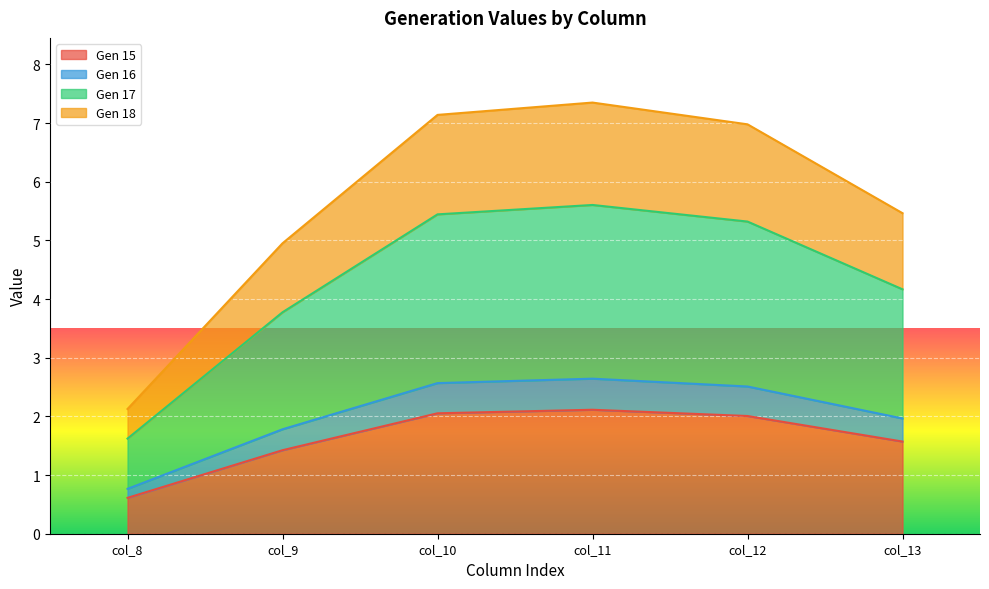

Which label corresponds to the smallest value in the chart?

col_8